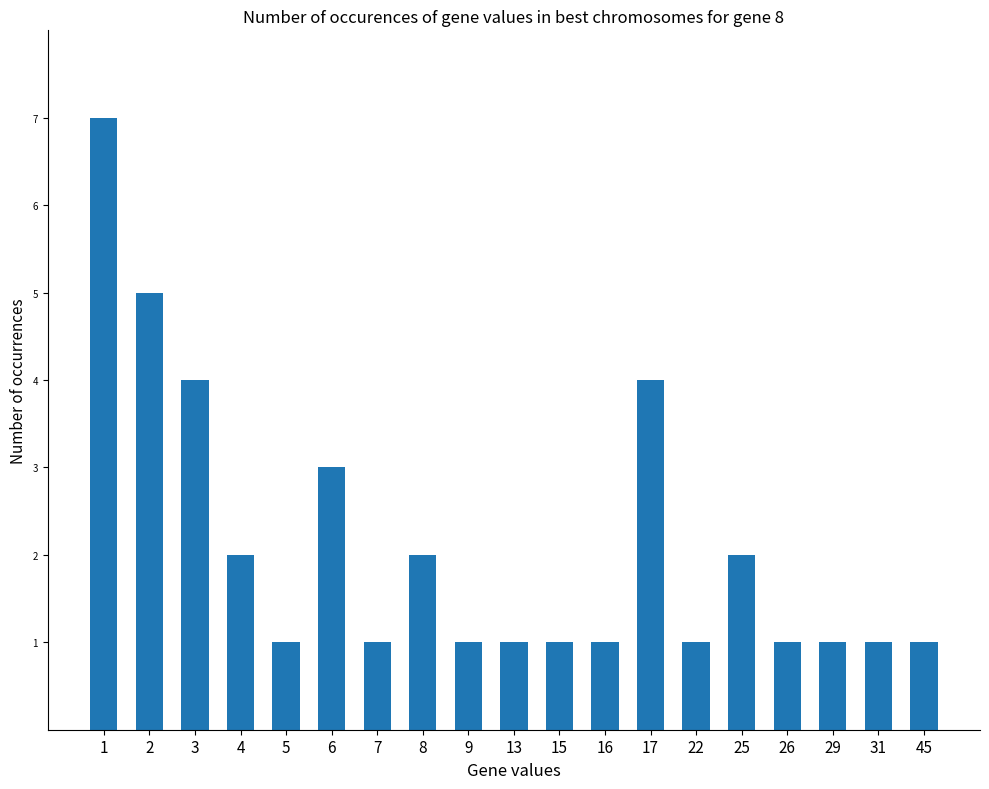

How many values are between 1 and 3?

15